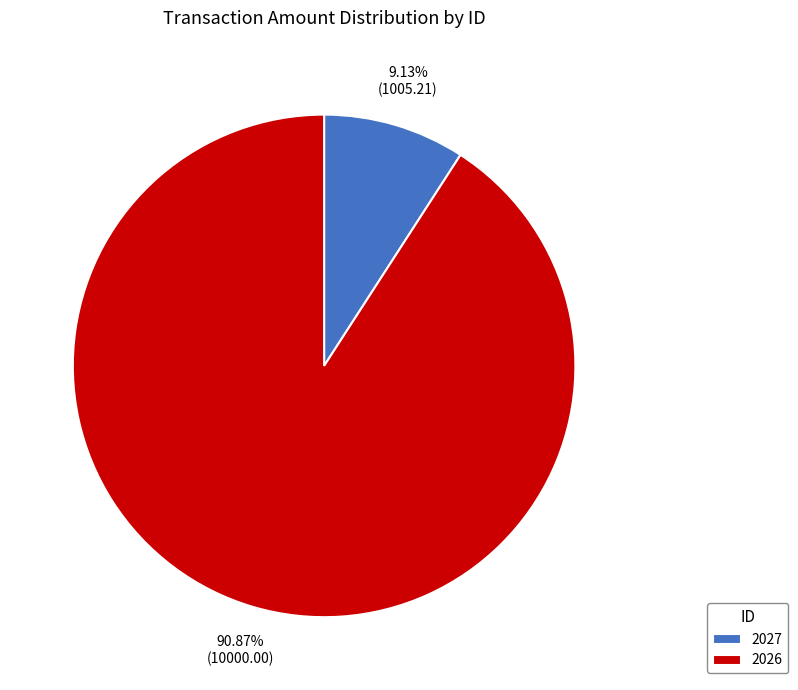

Rank the categories by value from lowest to highest.

2027, 2026